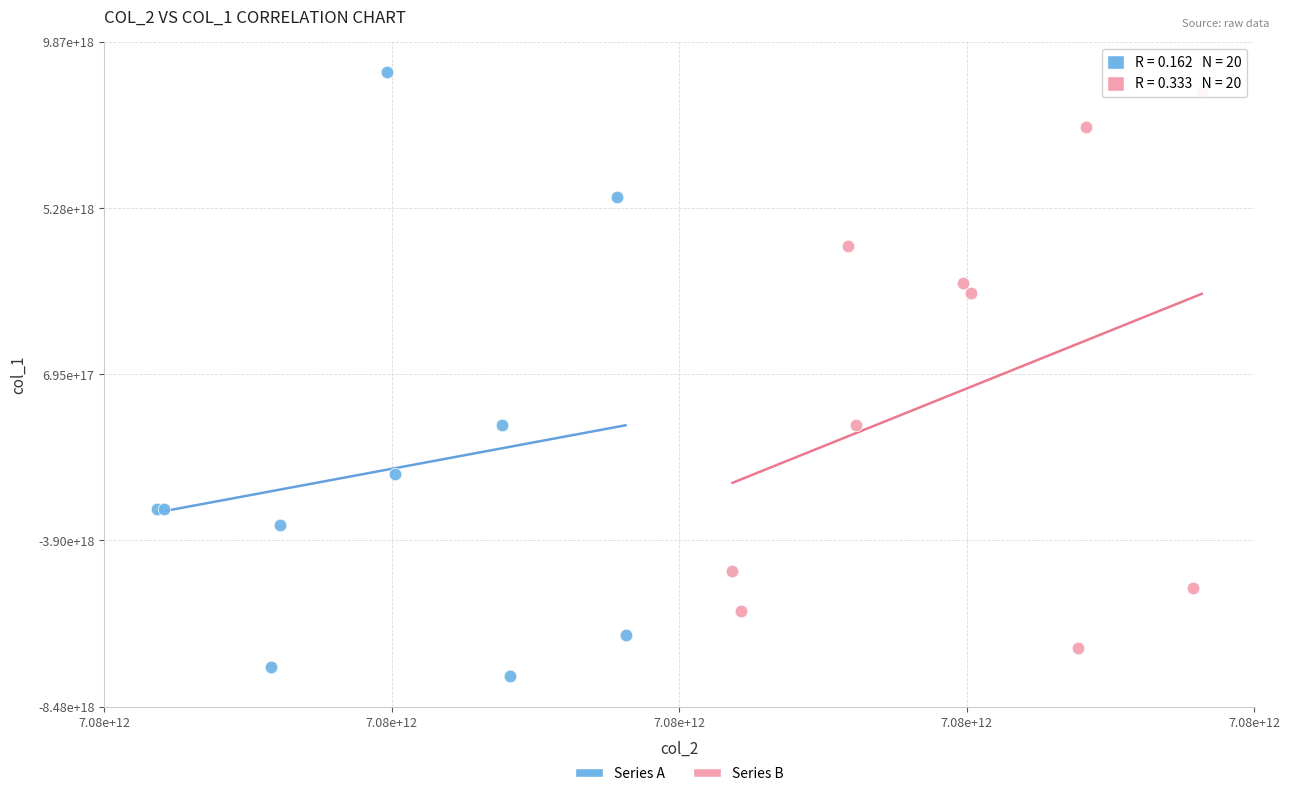

Which series reaches the maximum Y coordinate?

Series A